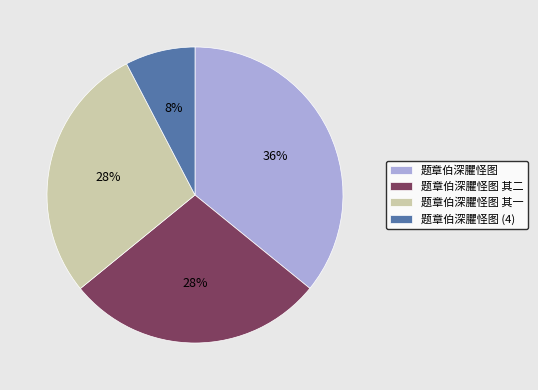

To the nearest percent, what is the average slice percentage?

25%